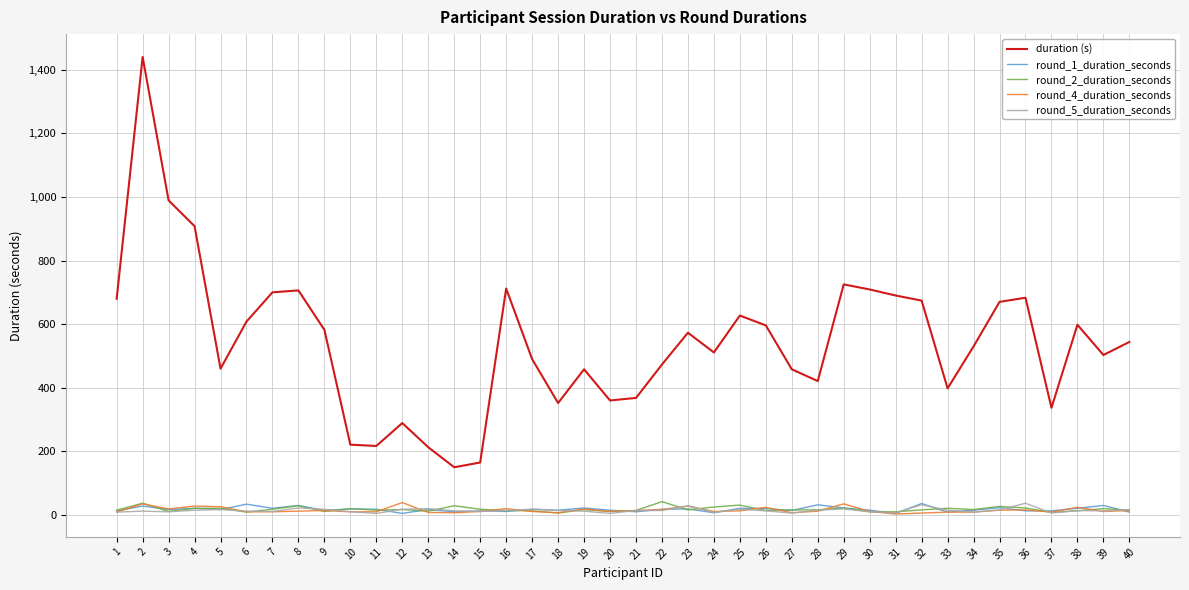

Between 11 and 29, which series saw the biggest shift?

duration (s)